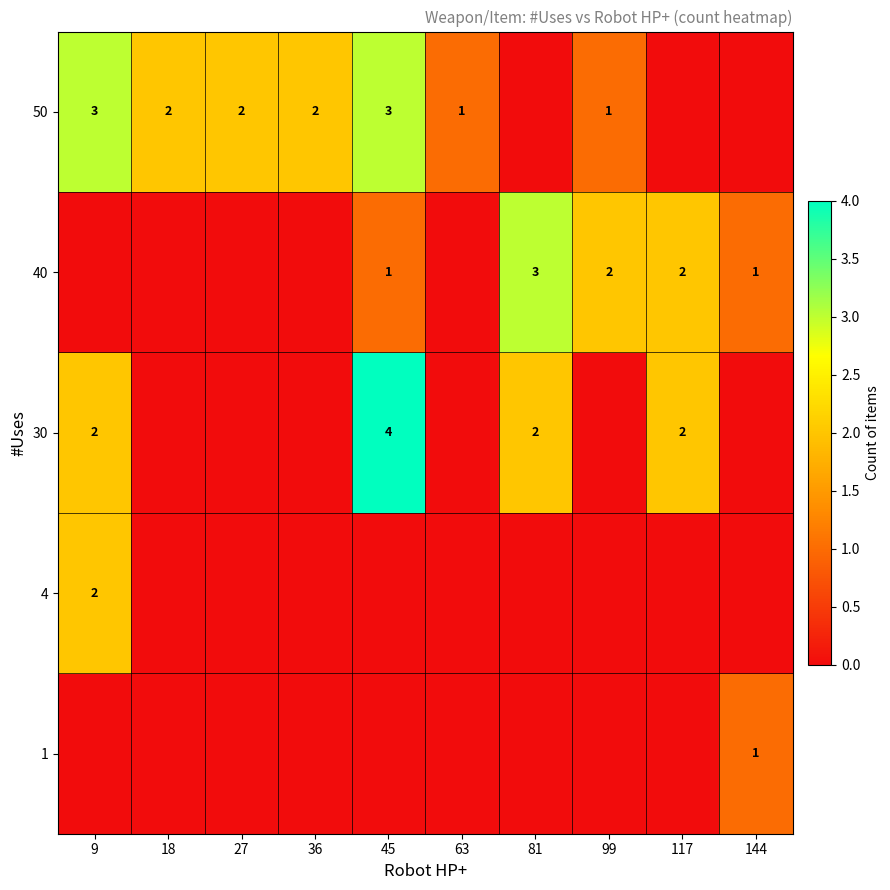

What is the maximum value shown in the chart?

4